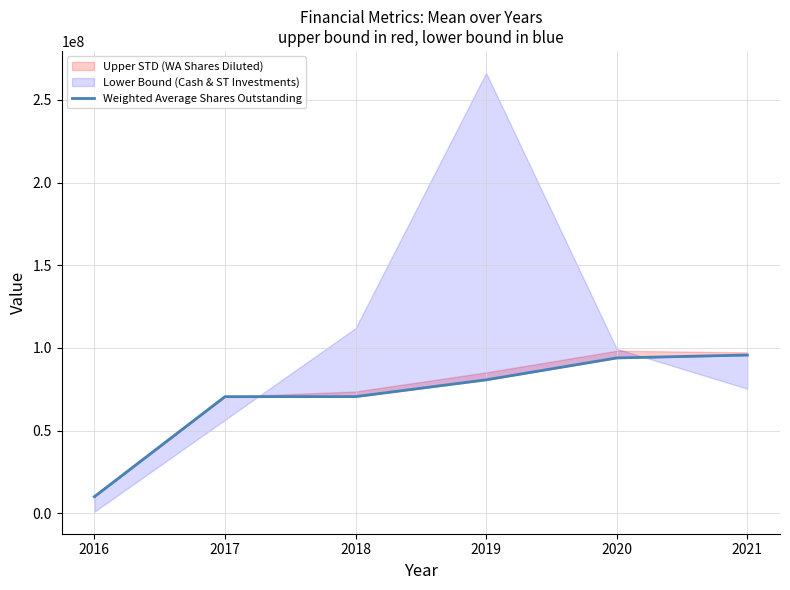

Which has a higher value, 2021 or 2018?

2021